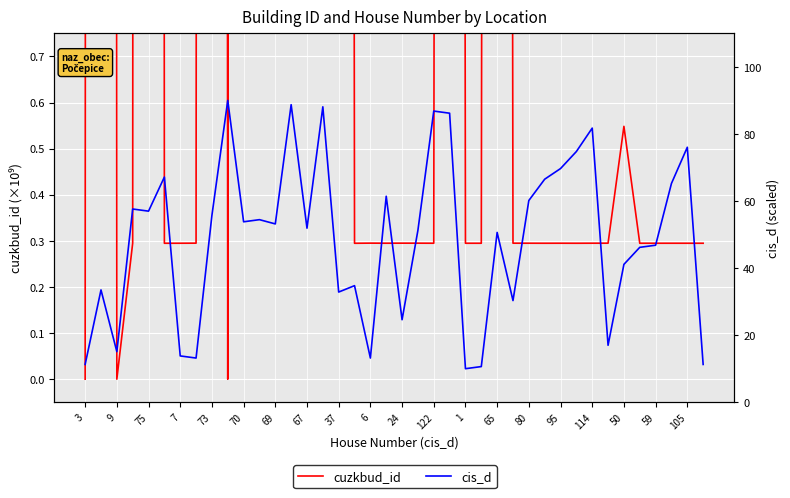

List the series in order of their peak value, highest first.

cis_d, cuzkbud_id